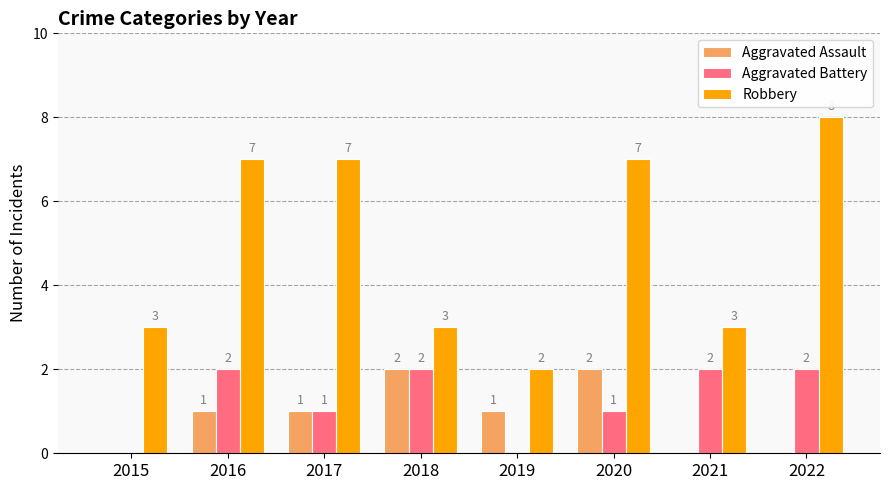

Which series changed the most between 2015 and 2016?

Robbery